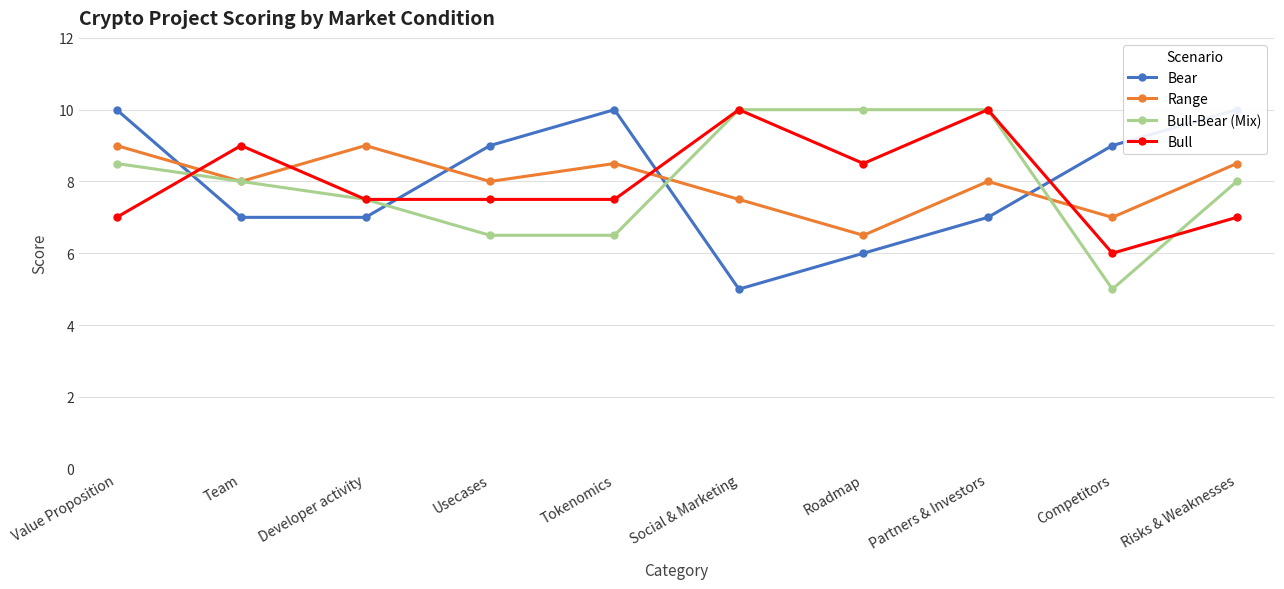

How many lines are shown in the chart?

4